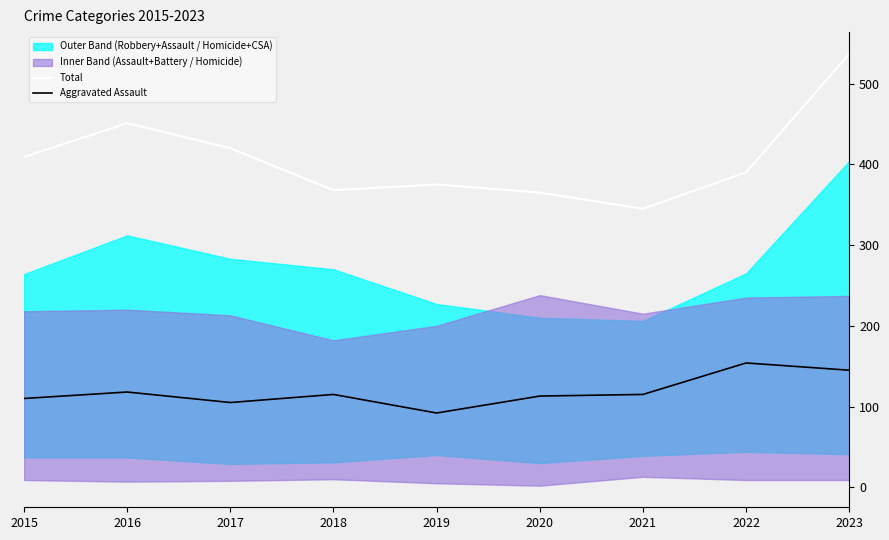

What is the total value across all series at 2019?

467